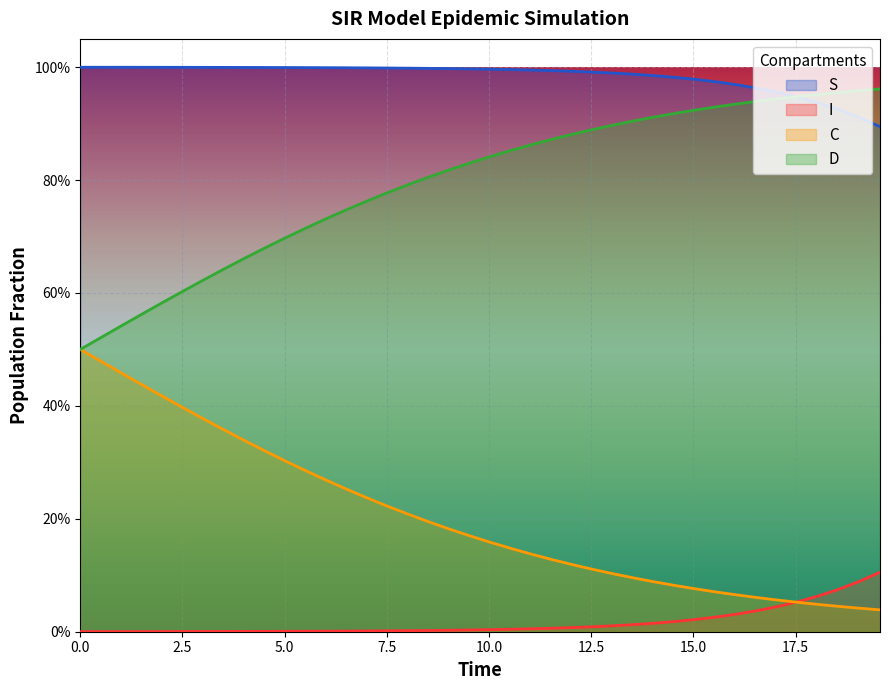

At which category is the sum across all series the highest?

12.5